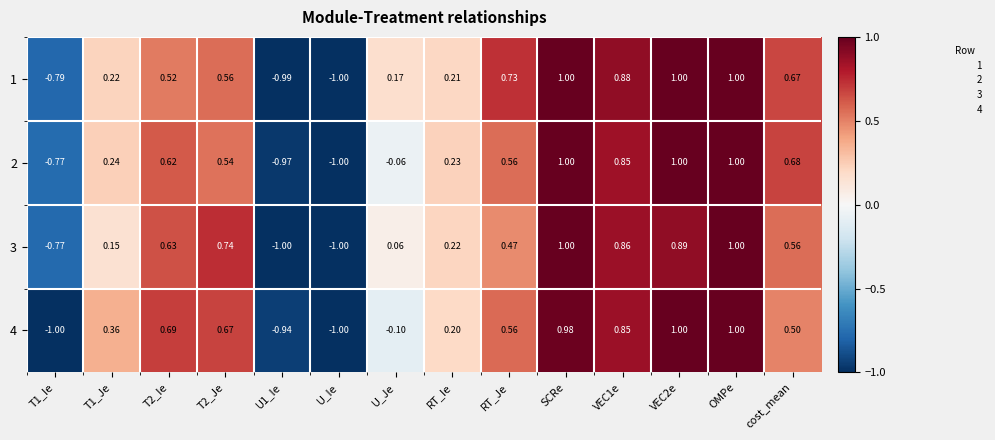

Is the value of 2 at T1_Ie greater than the value of 1 at U1_Ie?

Yes